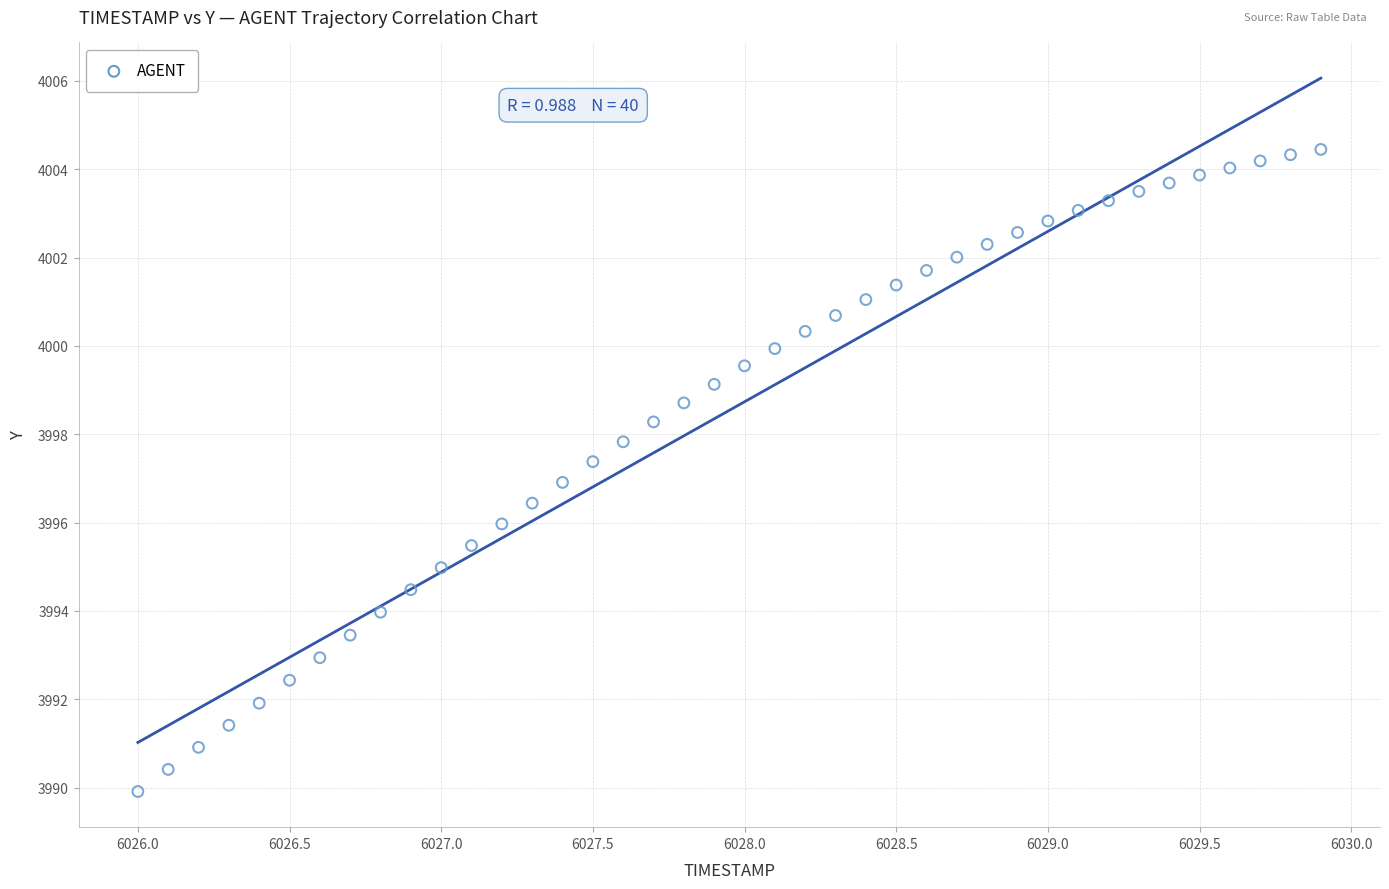

What is the range of Y values (max minus min)?

14.5